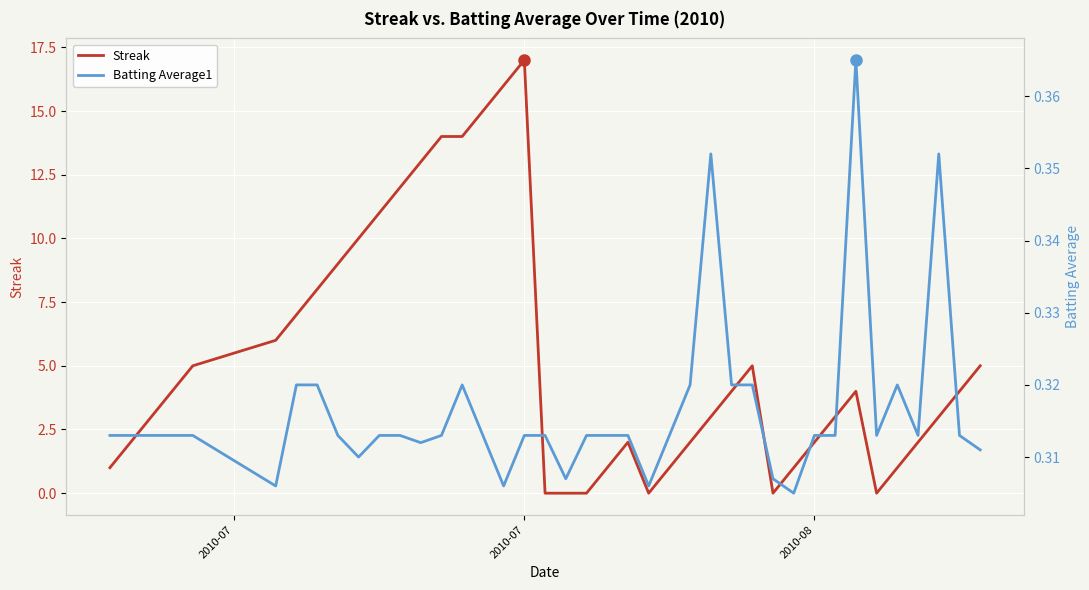

How many interior local valleys does the Batting Average1 series have?

9